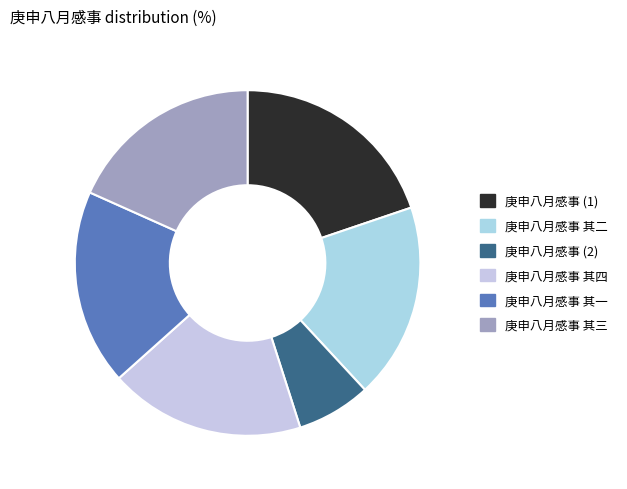

Is the sum of 庚申八月感事 其四 and 庚申八月感事 其二 greater than half?

No